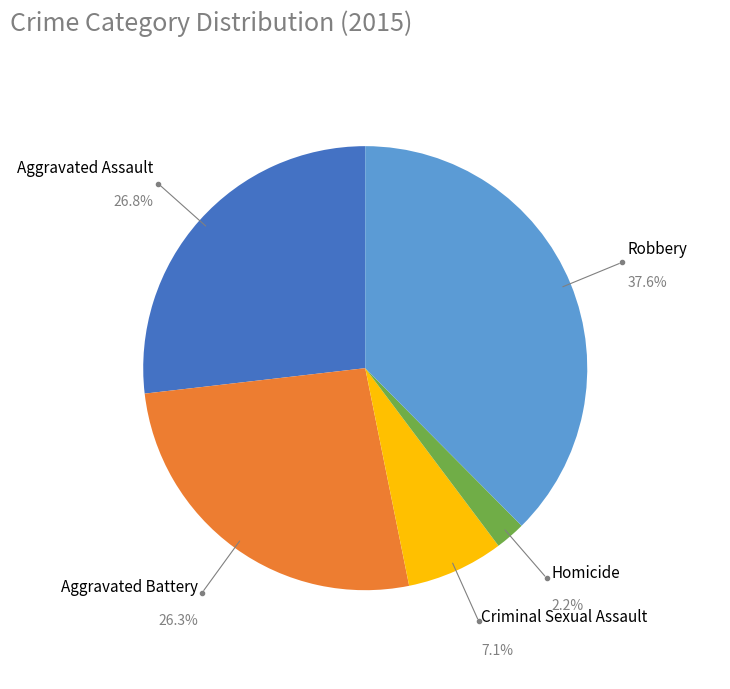

Which has a higher value, Robbery or Aggravated Battery?

Robbery